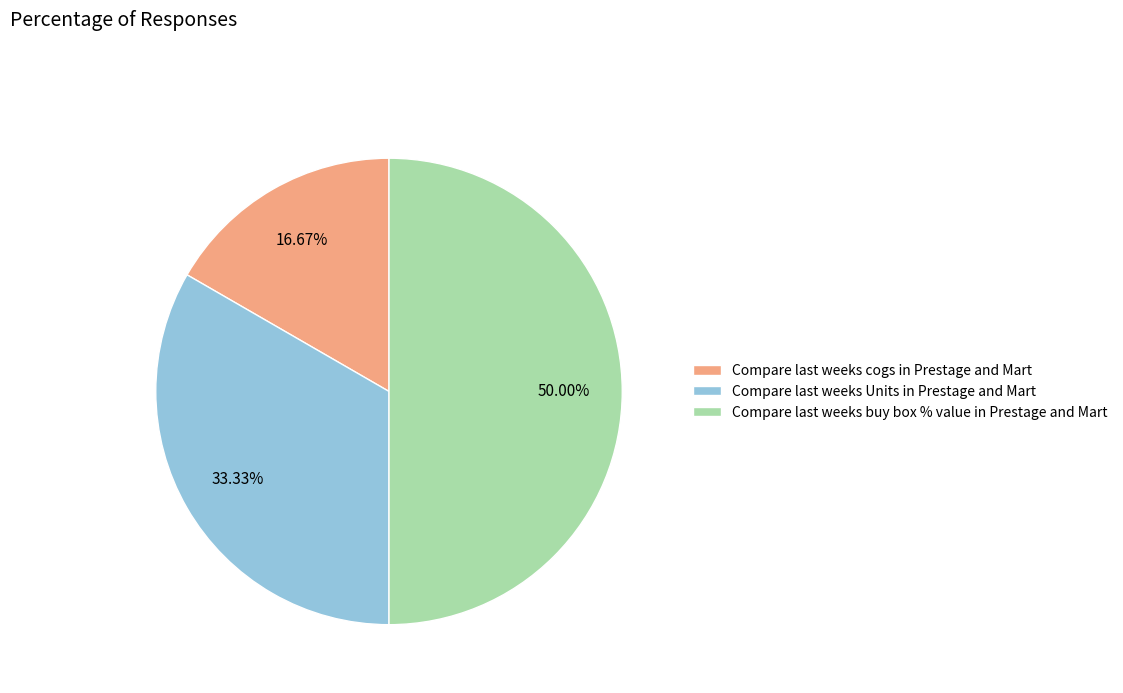

What is the smallest slice in the pie chart?

Compare last weeks cogs in Prestage and Mart